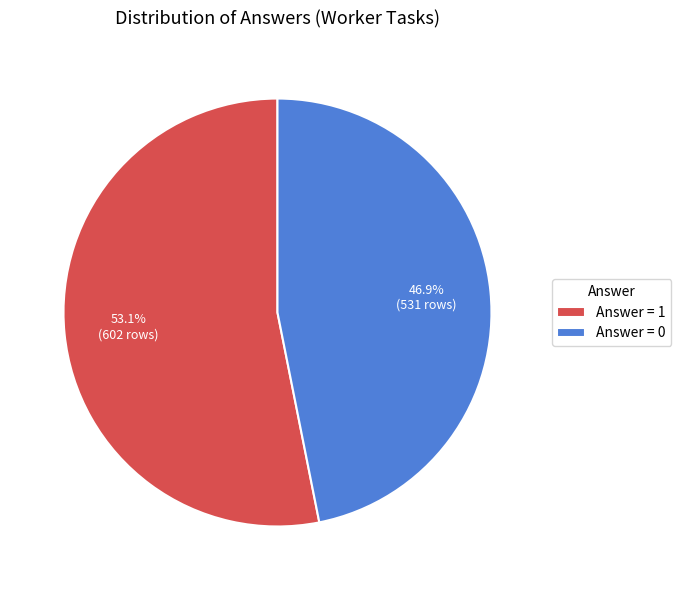

Is it true that Answer = 0 is 12% of the pie?

False